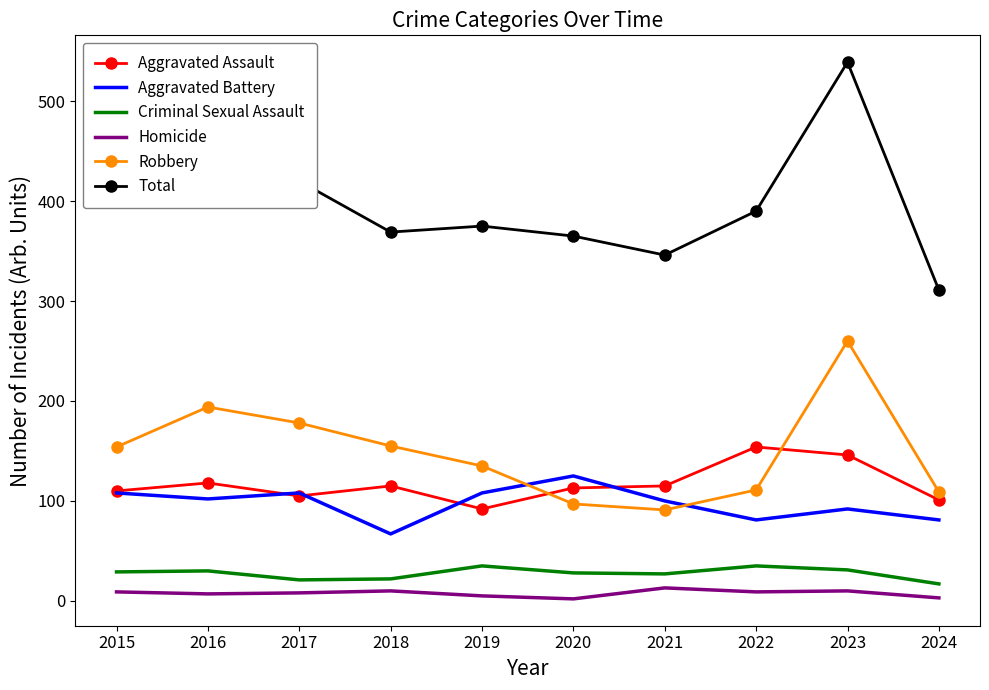

What are all the series names shown in the legend?

Aggravated Assault, Aggravated Battery, Criminal Sexual Assault, Homicide, Robbery, Total